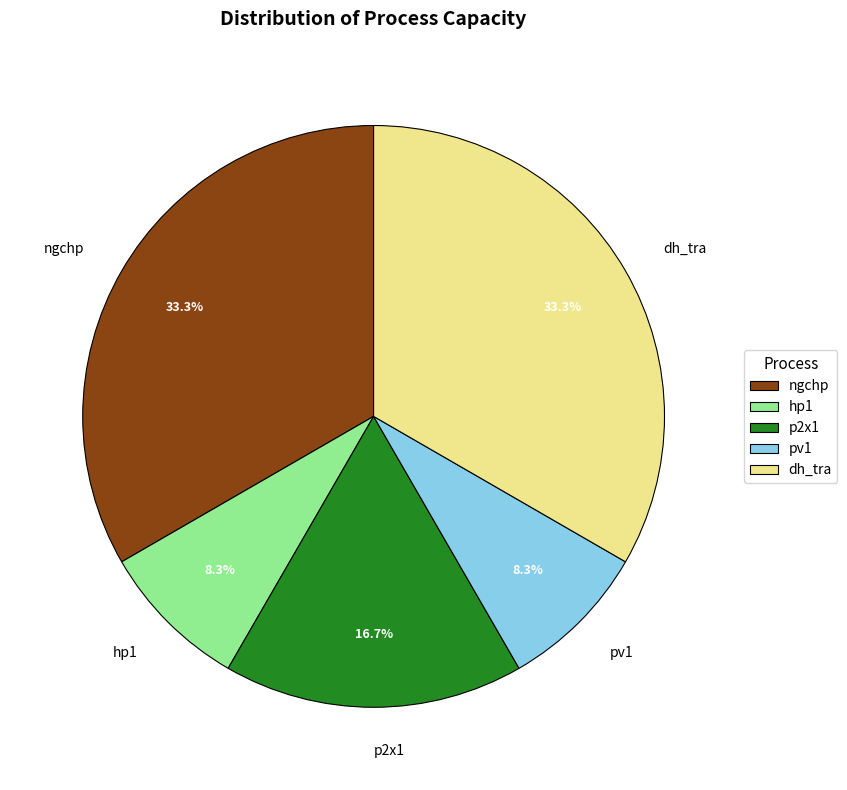

How many segments does this pie chart have?

5